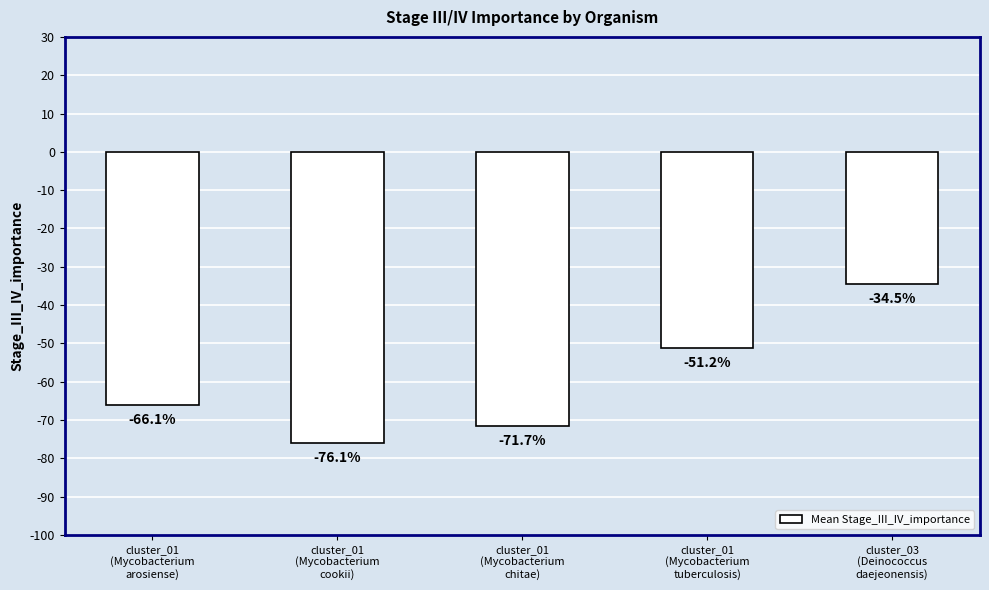

Does the chart contain any negative values?

Yes